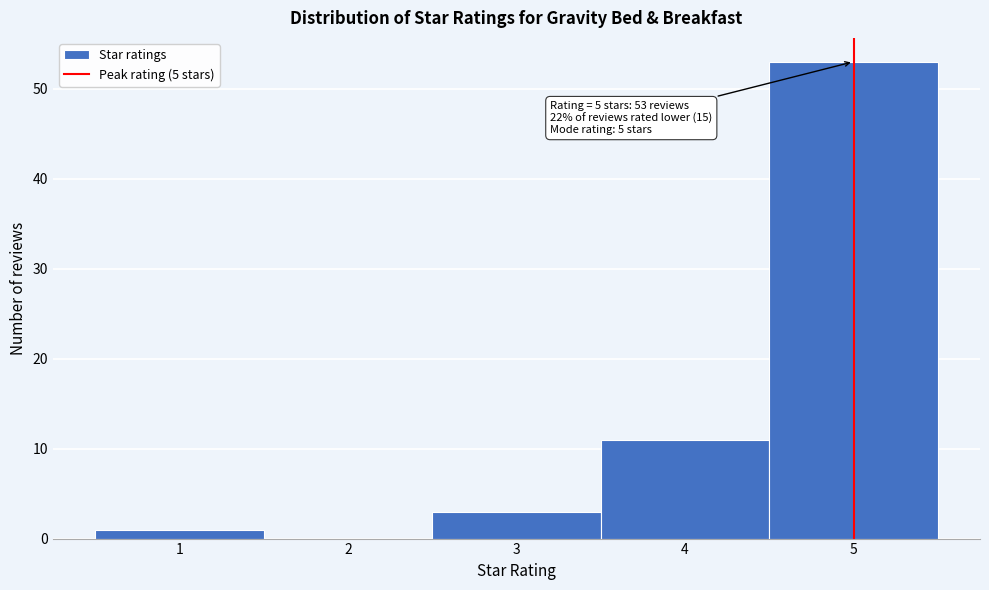

Over which range of the x-axis is the bar tallest?

4.5 to 5.5